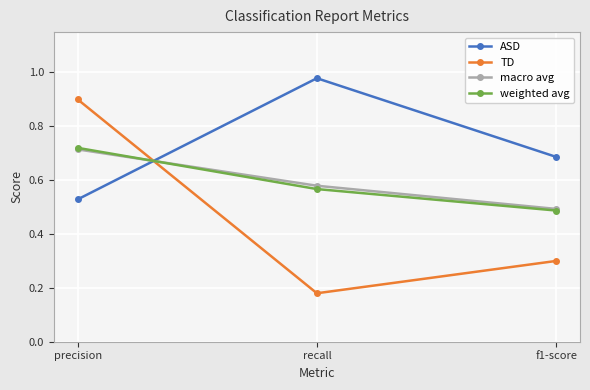

Which series has the largest total across all categories?

ASD